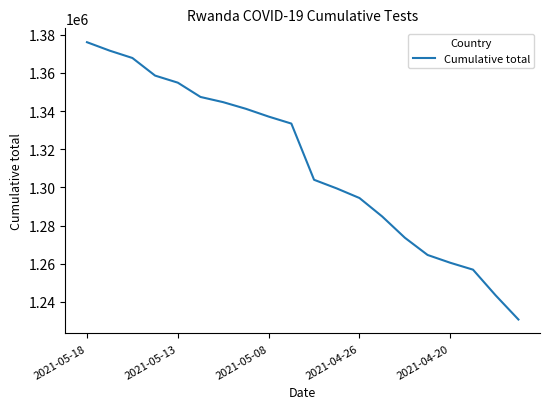

Is this an area chart (filled region under the line)?

No